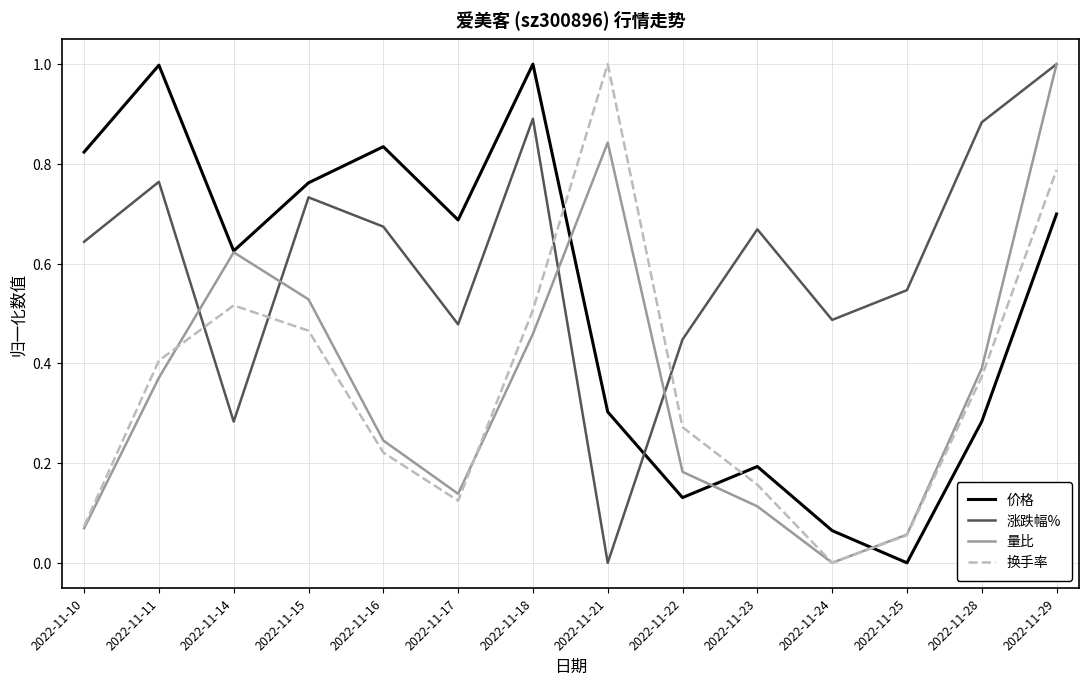

What is the difference between the maximum and minimum values in the 换手率 series?

1.0